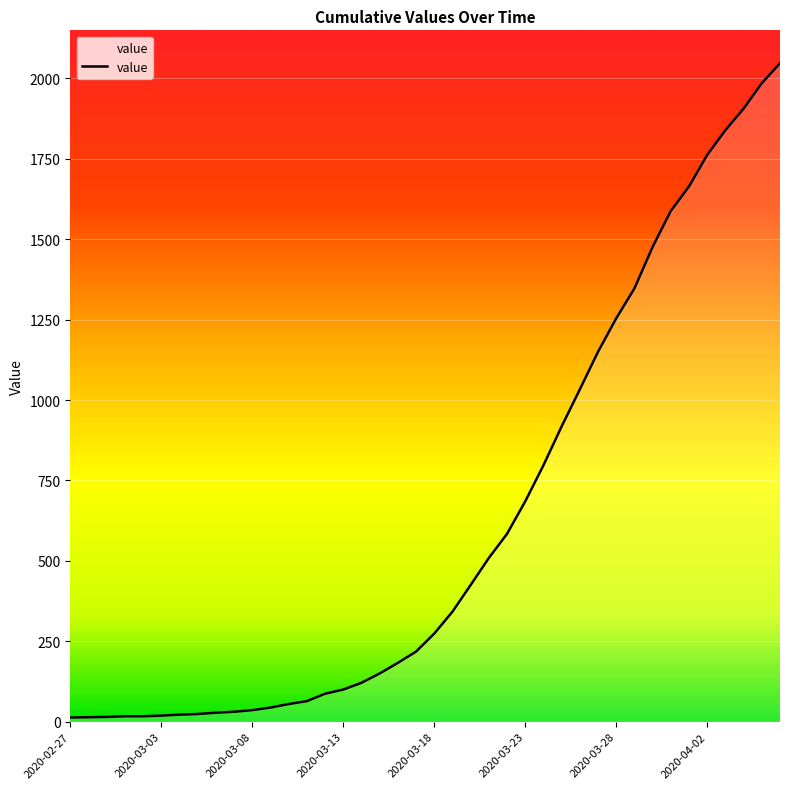

What is the greatest value displayed?

2047